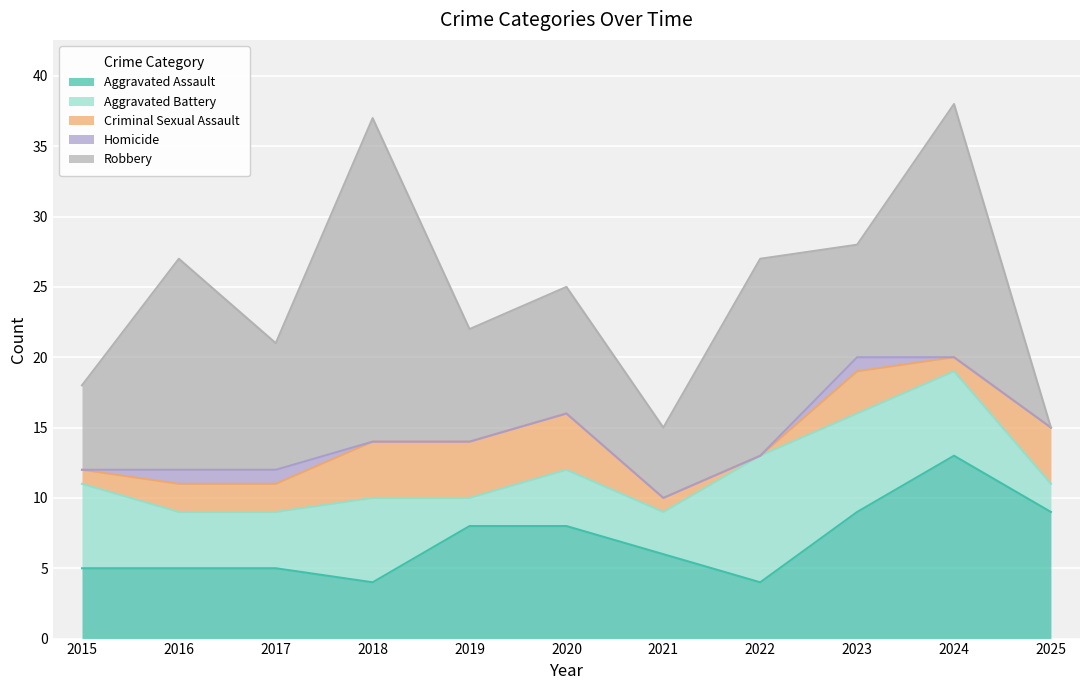

How many categories are shown in the chart?

11